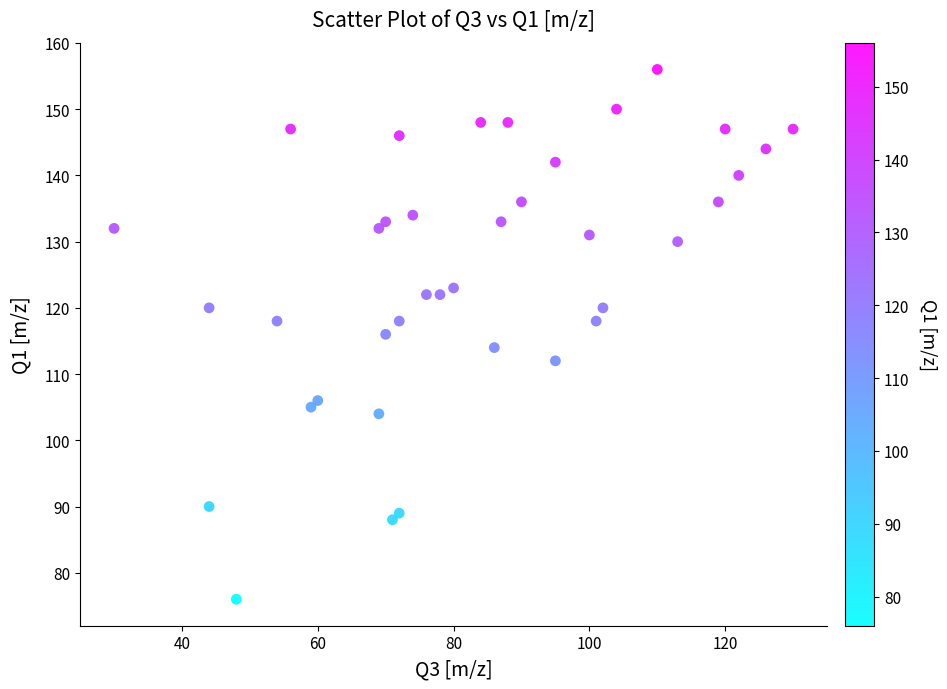

What is the range of X values (max minus min)?

100